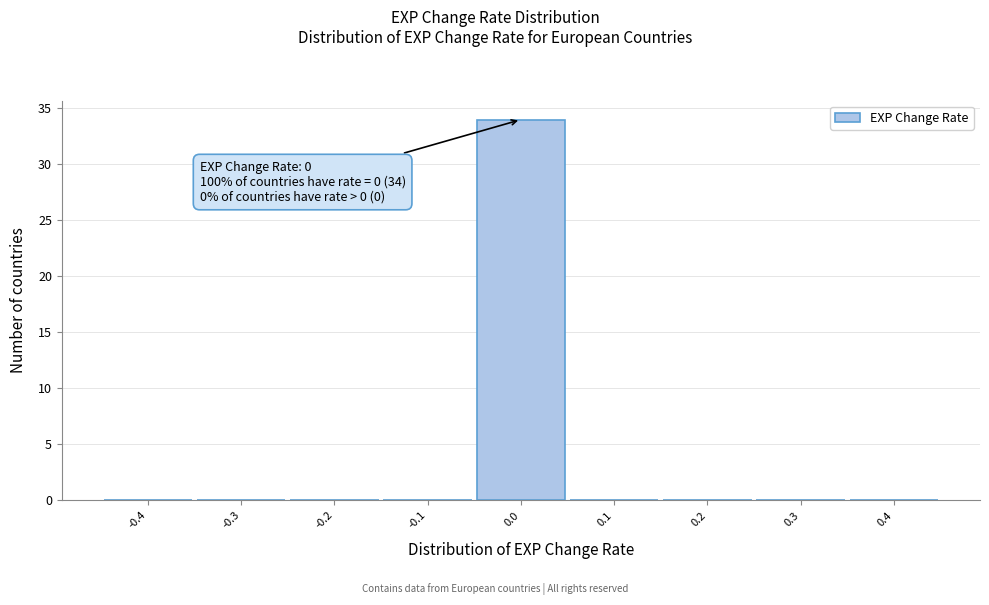

Reading left to right, transcribe all the data shown in this chart.

-0.4=0	-0.3=0	-0.2=0	-0.1=0	0.0=34	0.1=0	0.2=0	0.3=0	0.4=0